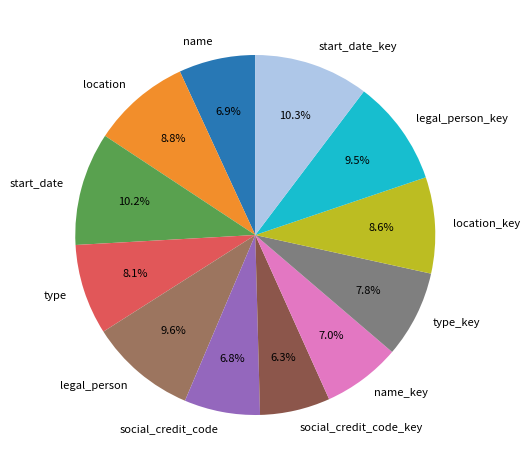

Does start_date_key represent more than half of the total?

No